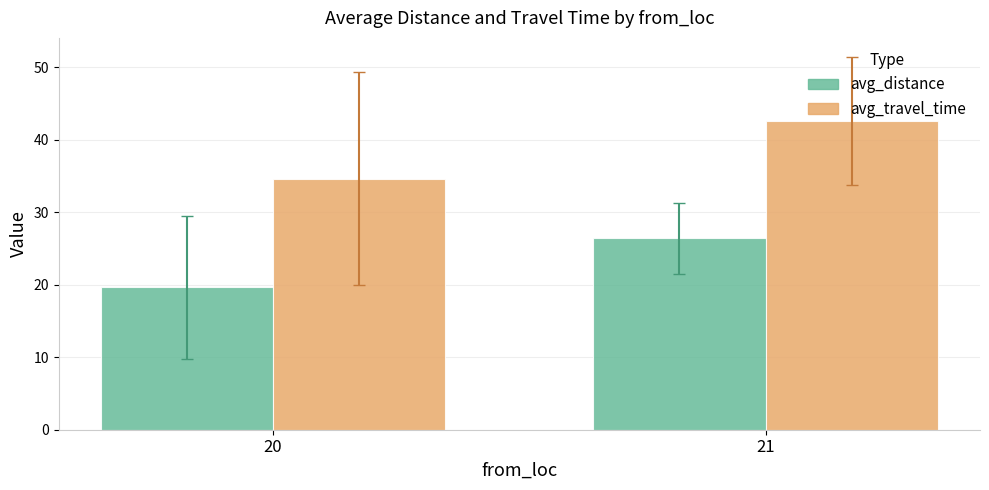

Which series has the largest total across all categories?

avg_travel_time